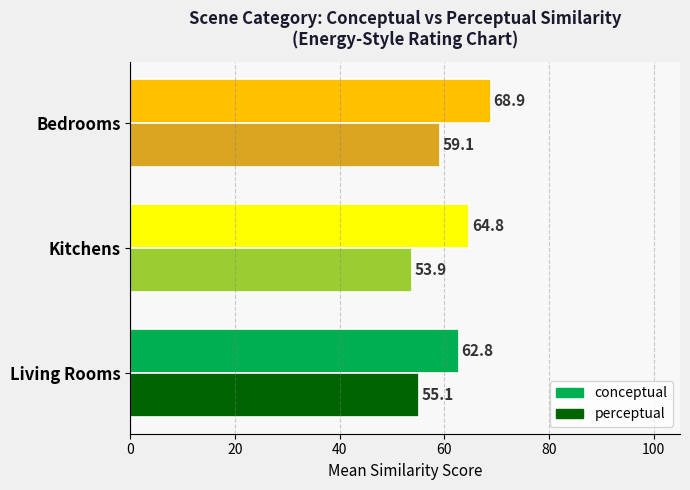

At which label is conceptual closest to 65?

Kitchens